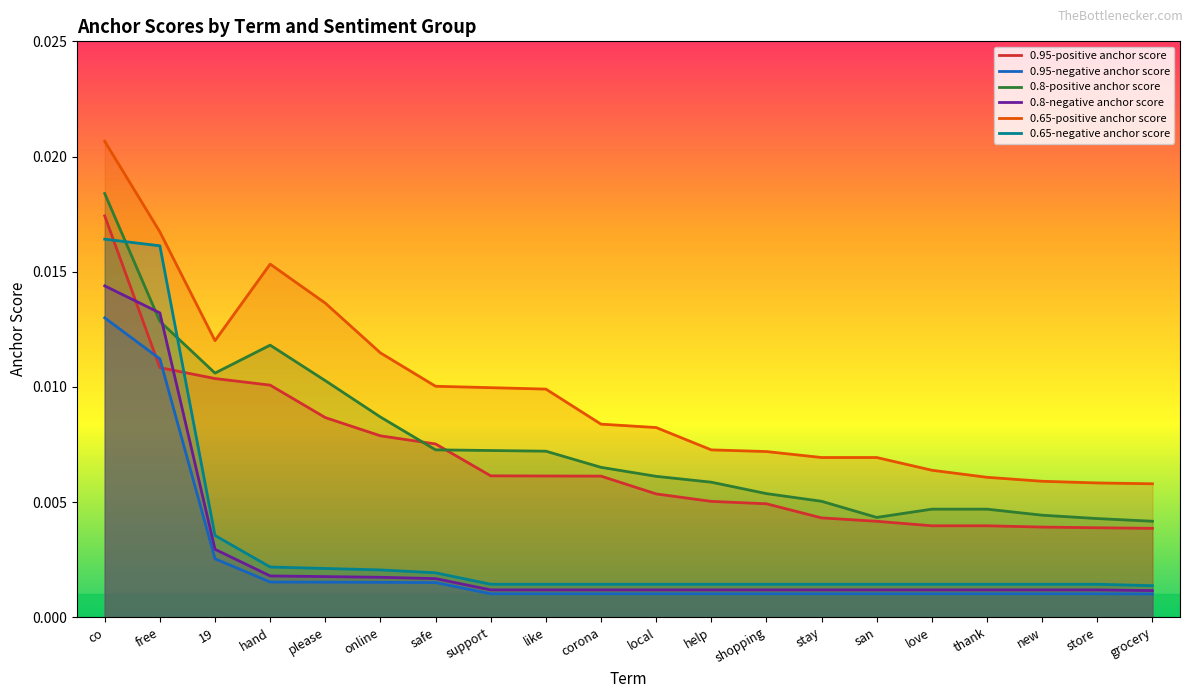

How many data points does each series have?

20